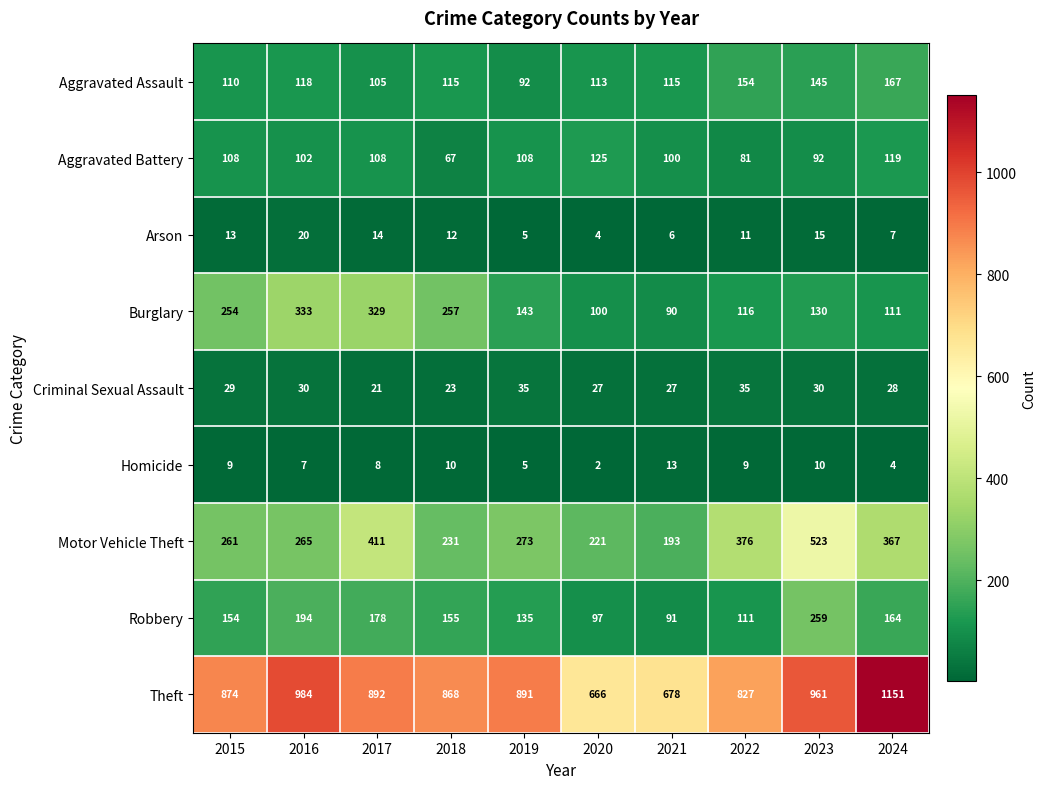

What is the difference between the maximum and second lowest values in the Aggravated Battery series?

44